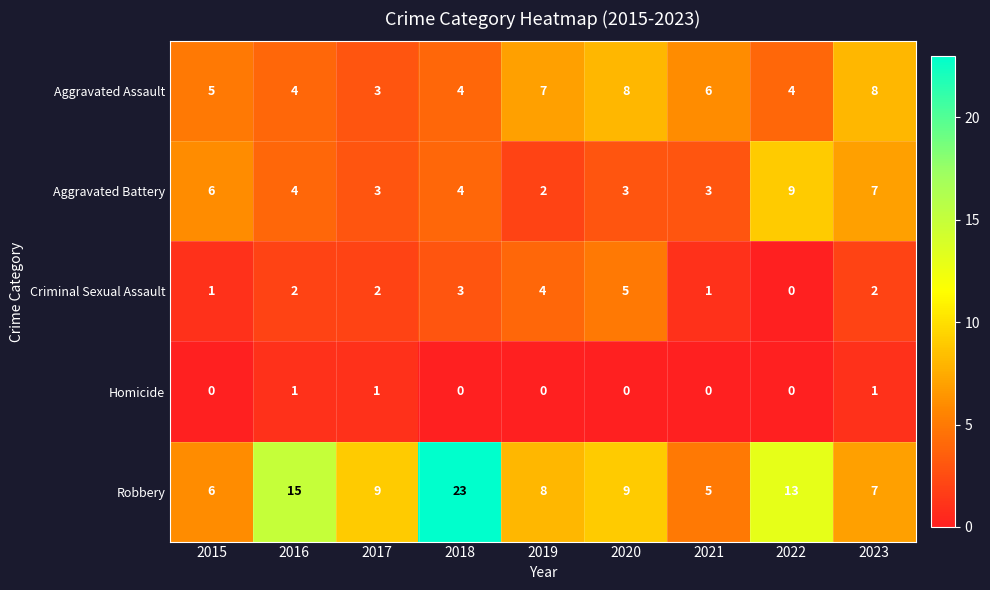

At which category is the sum across all series the highest?

2018